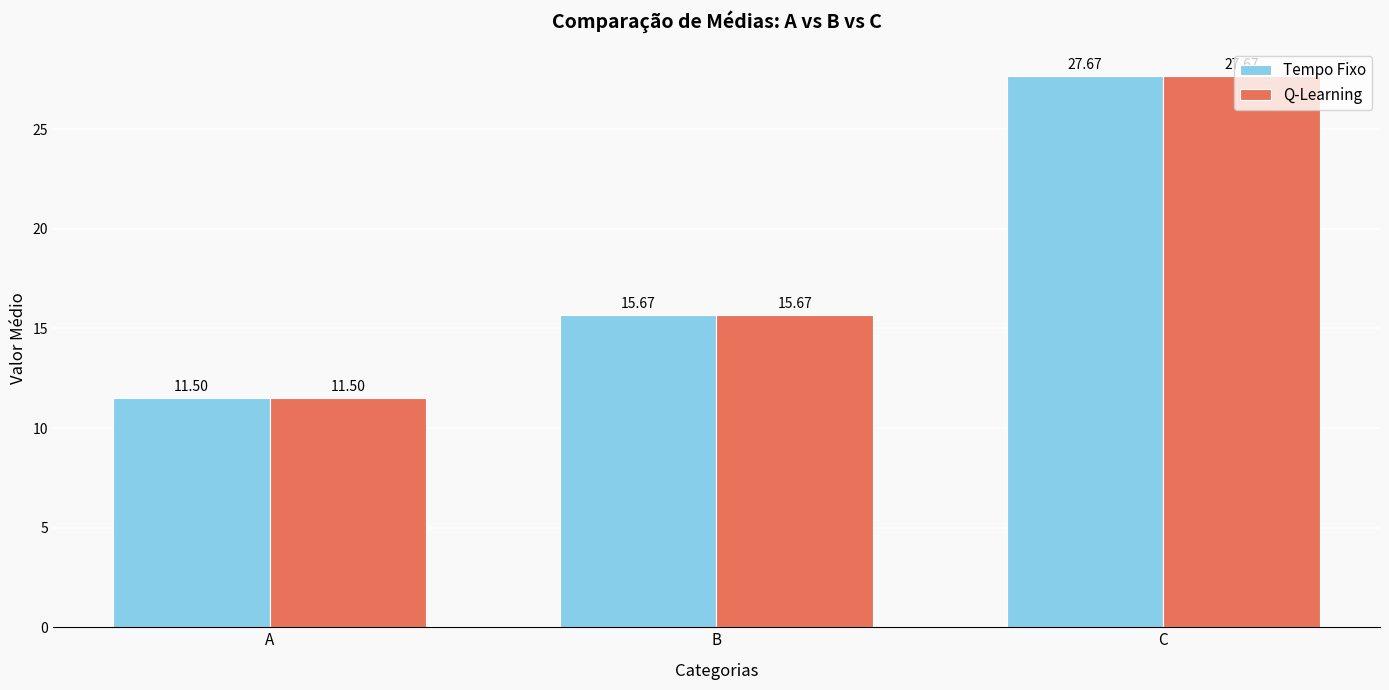

Where is Tempo Fixo nearest to the value 19?

B